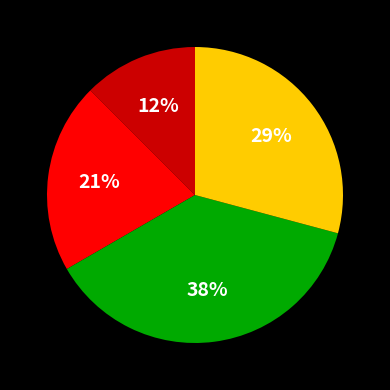

Is there a majority slice in this chart?

No